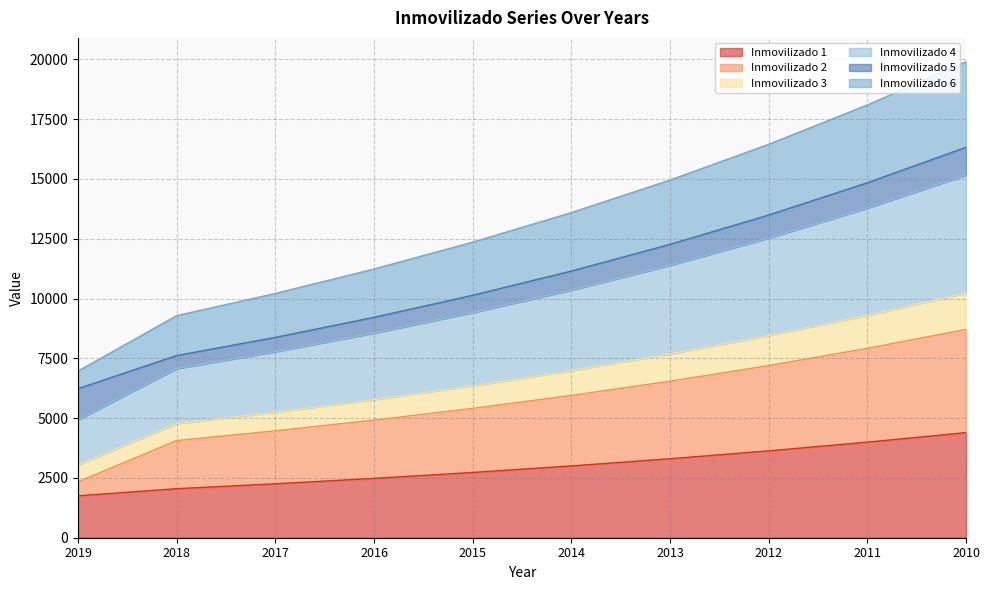

True or false: Inmovilizado 1 has more than 0 interior local peaks.

False